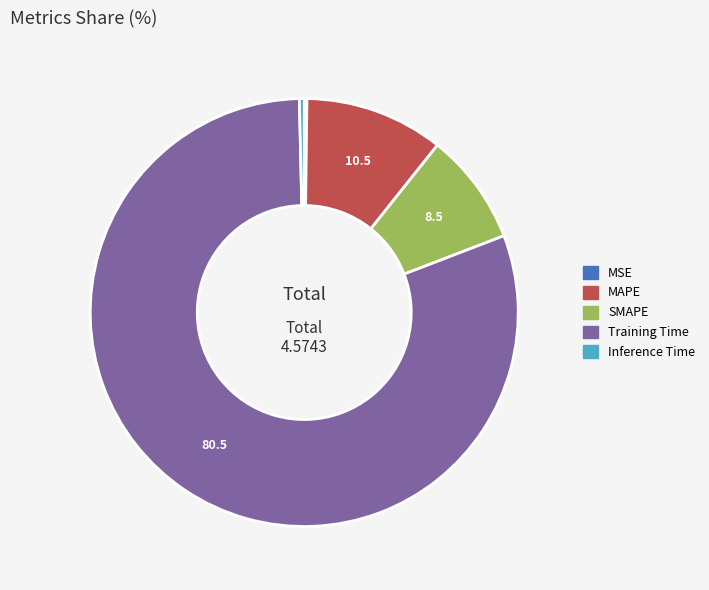

Which has a higher value, Training Time or MAPE?

Training Time